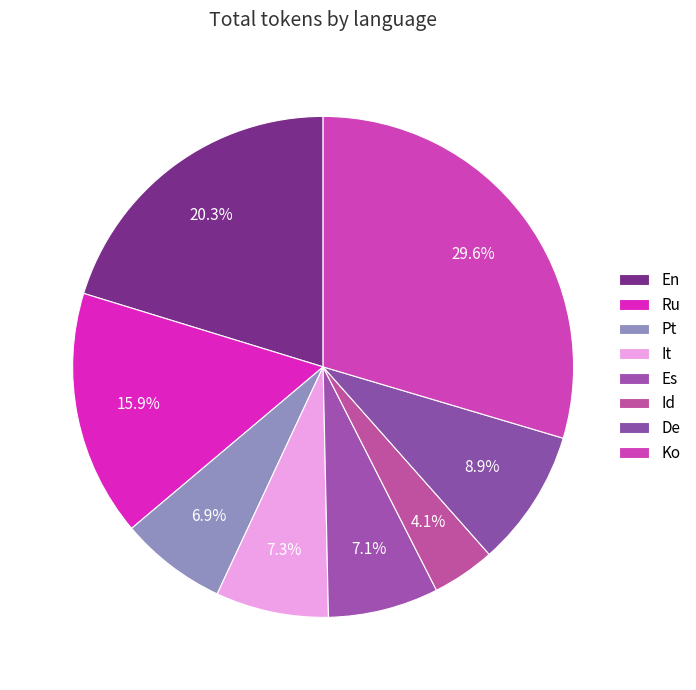

Is there a majority slice in this chart?

No